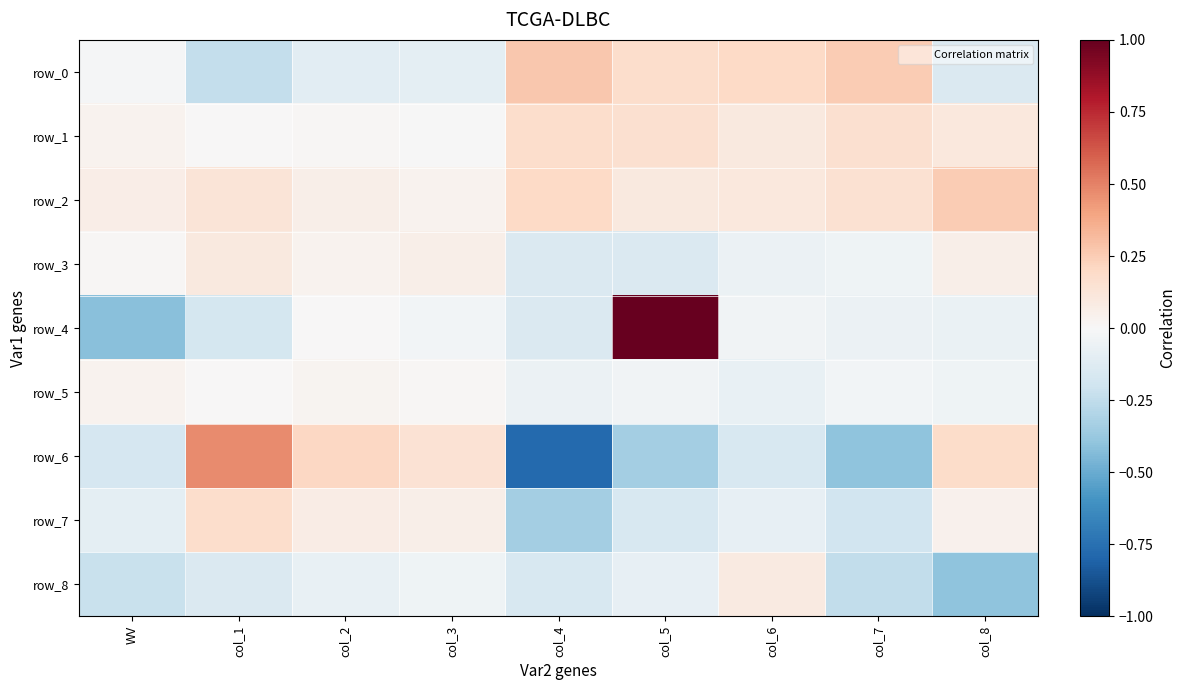

What is the difference between the maximum and minimum values in the row_7 series?

0.5